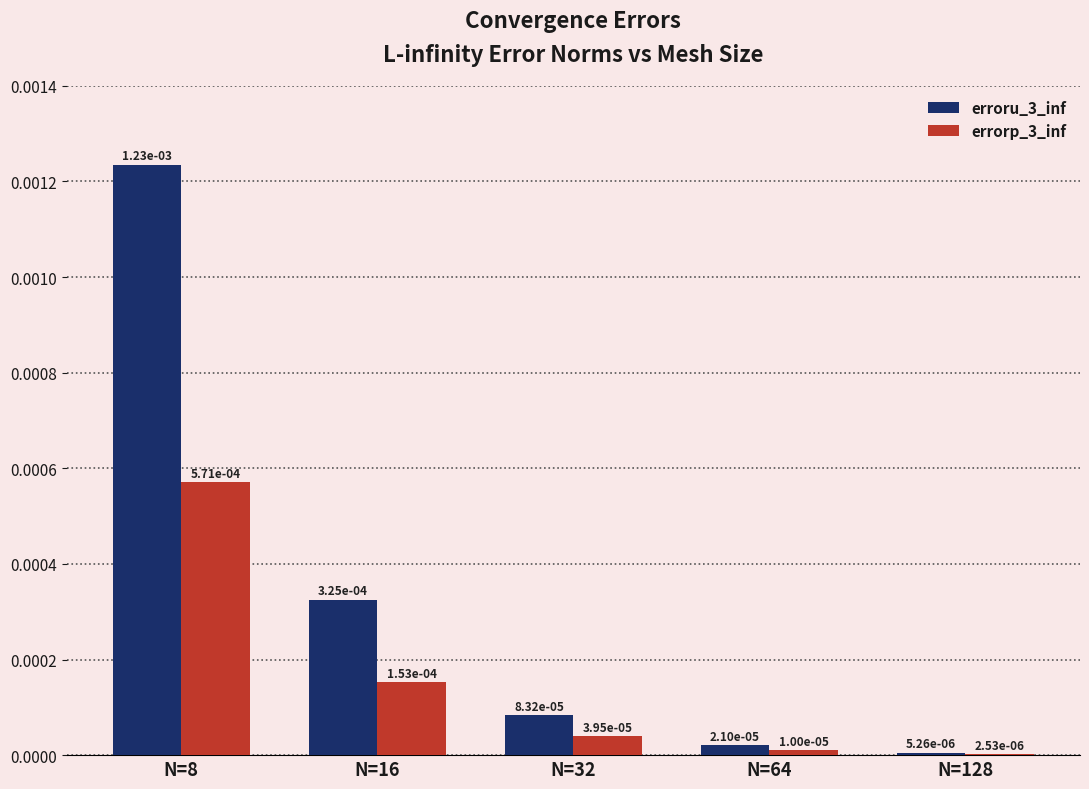

Is the value of errorp_3_inf at N=64 greater than the value of erroru_3_inf at N=128?

Yes